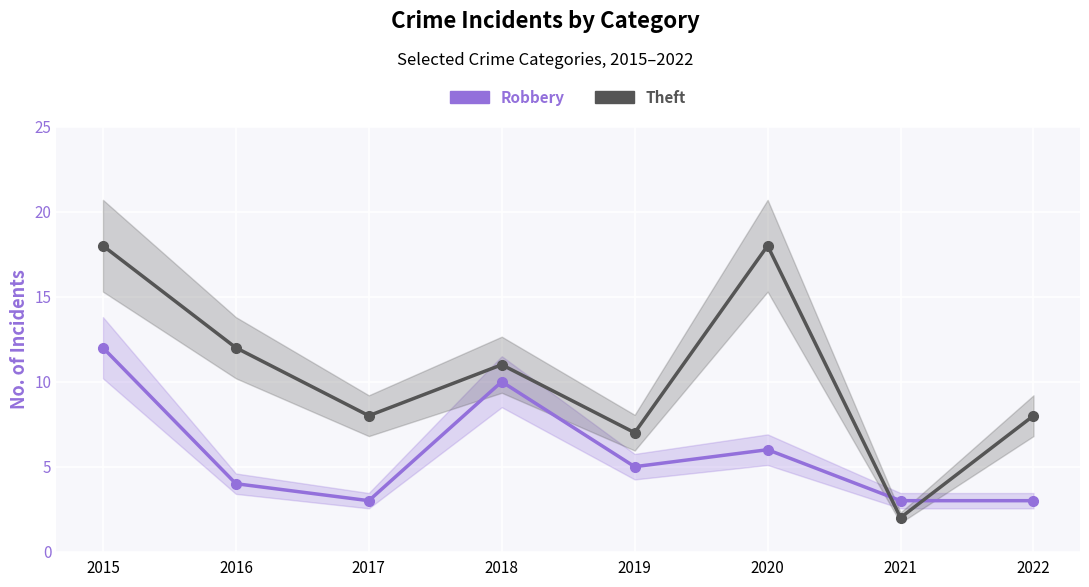

Between which two adjacent categories do Theft and Robbery first intersect?

2020 and 2021